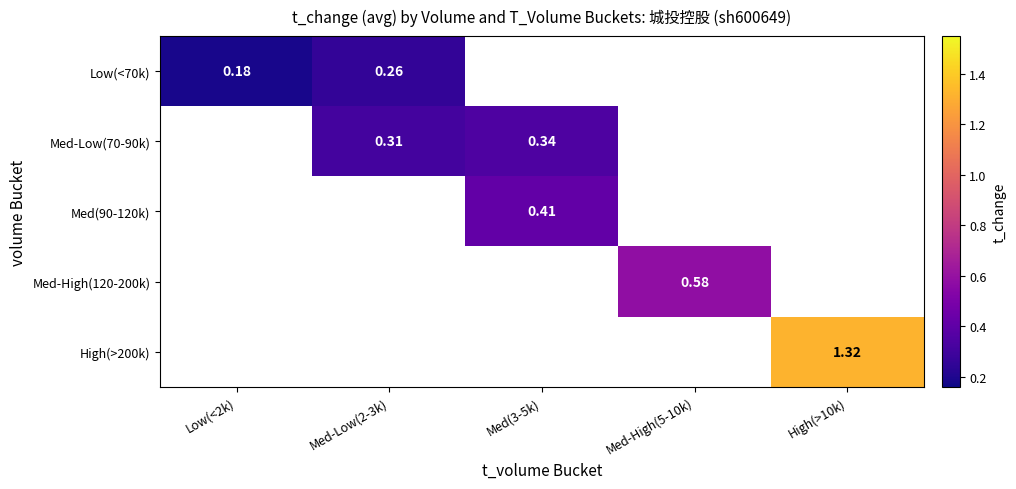

What is the maximum value shown in the chart?

1.3